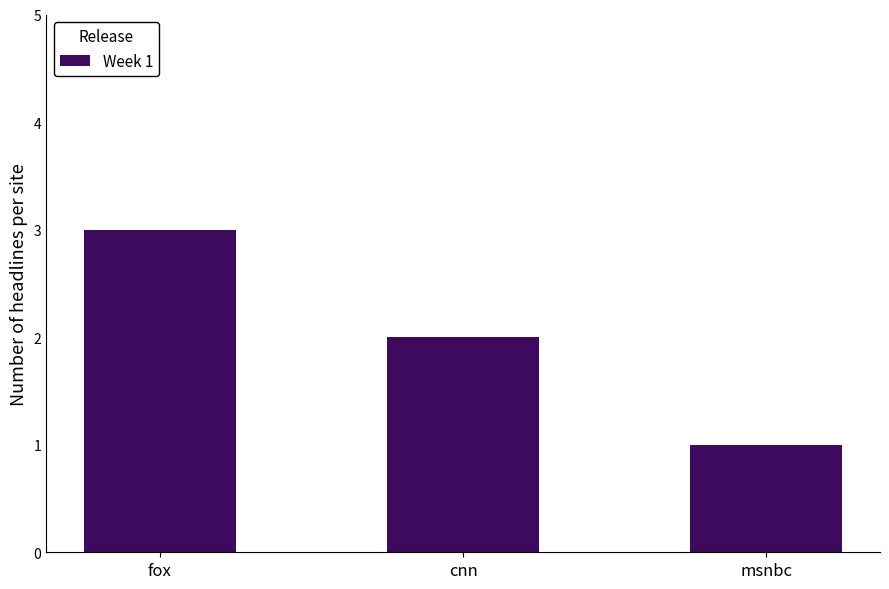

Approximately how many times larger is the value at msnbc compared to fox?

0.3